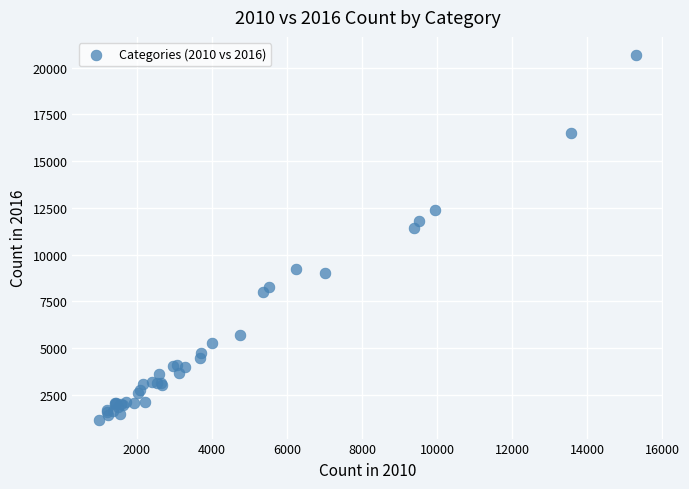

What Y value in the scatter plot is closest to 10898?

11427